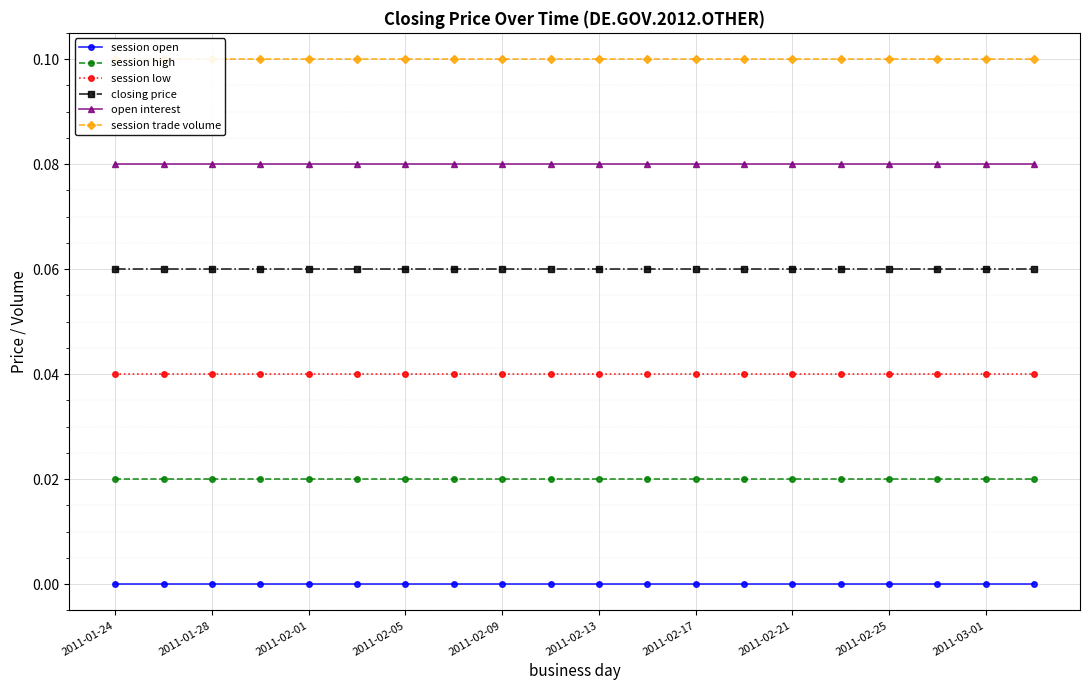

True or false: closing price has more than 1 points higher than both neighbors.

False